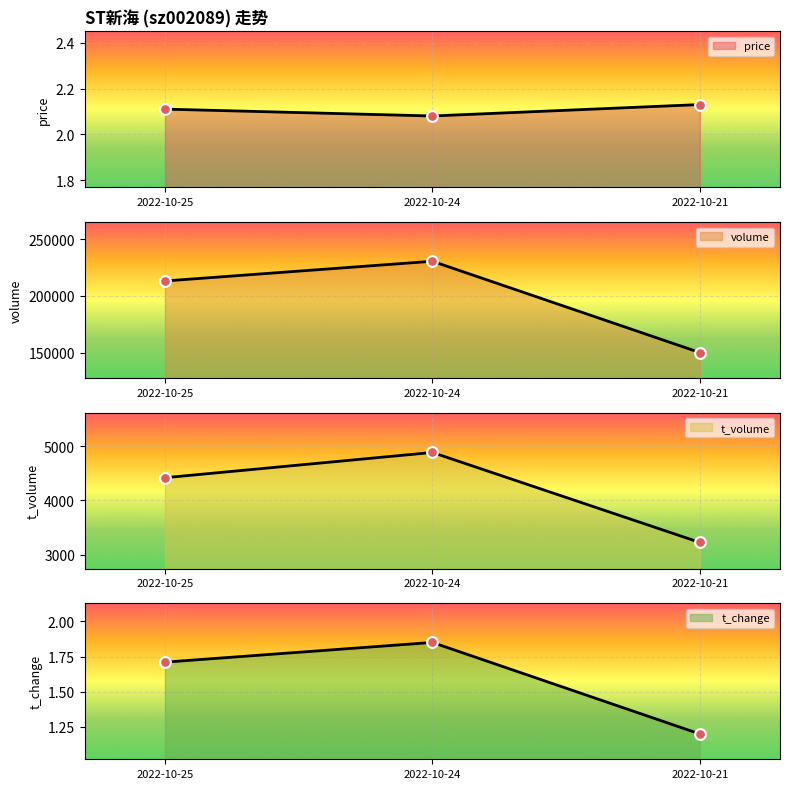

Is the value of t_change at 2022-10-24 greater than the value of price at 2022-10-25?

No